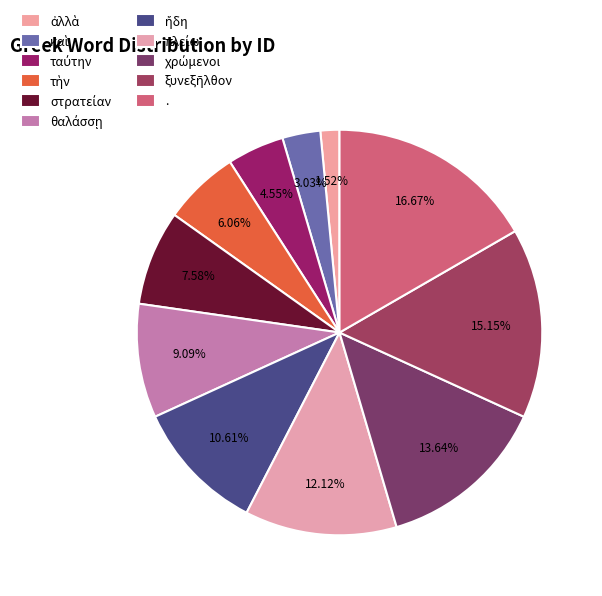

To the nearest percent, what portion does στρατείαν represent?

8%